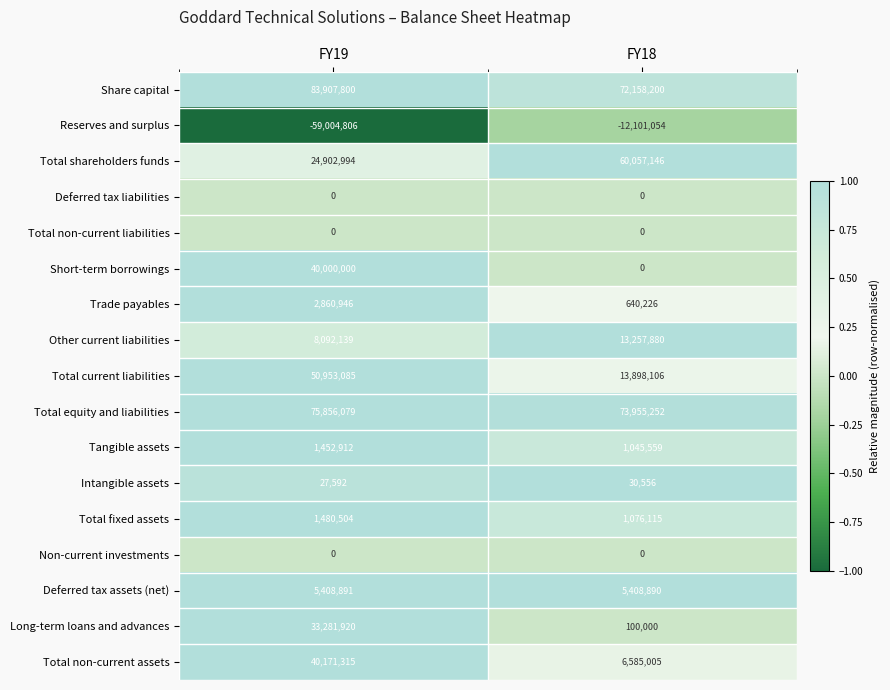

What is the difference between the Reserves and surplus values at FY19 and FY18?

46903752